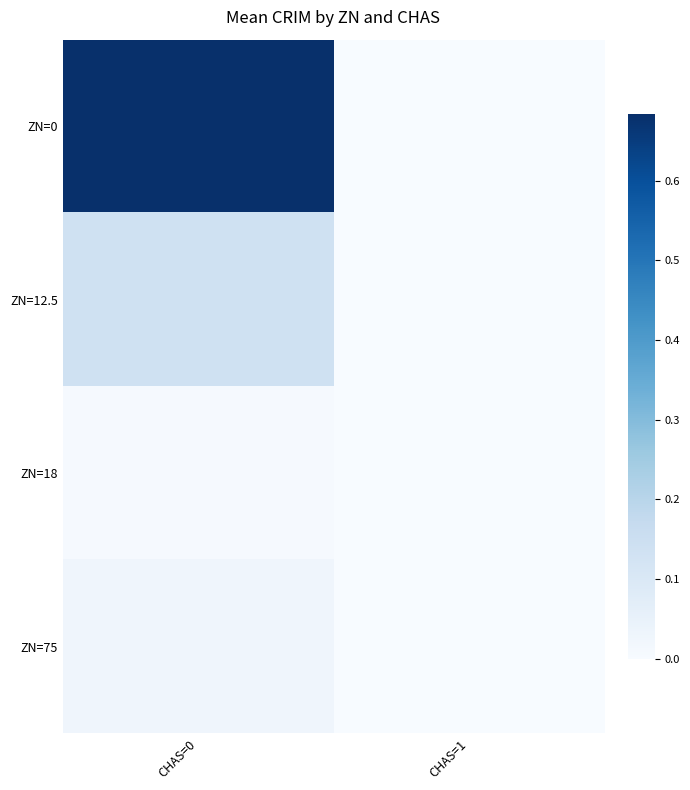

What is the difference between the highest and lowest values at CHAS=0?

0.7